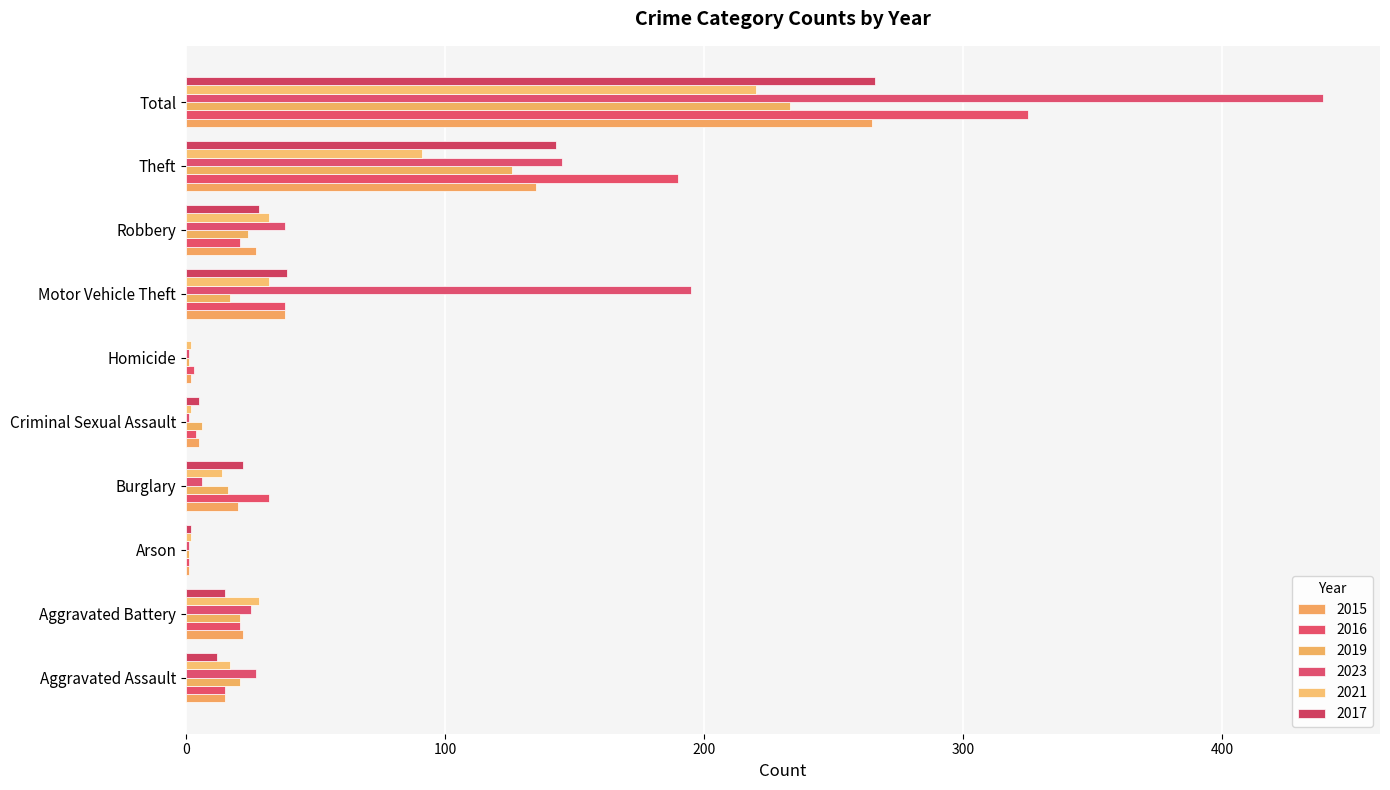

What are all the series names shown in the legend?

2015, 2016, 2019, 2023, 2021, 2017